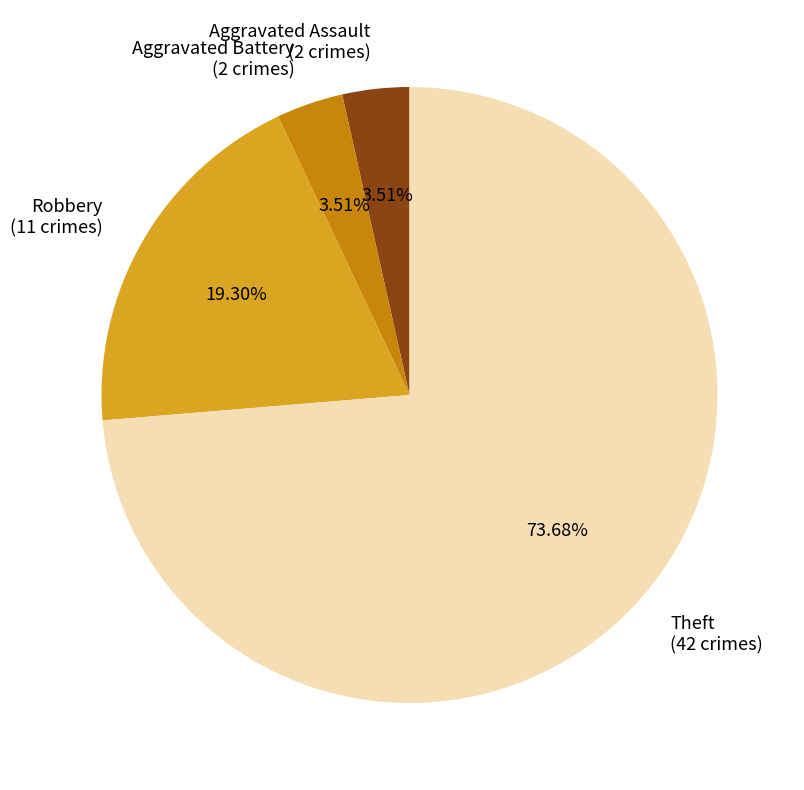

To the nearest percent, what portion does Aggravated Battery represent?

4%